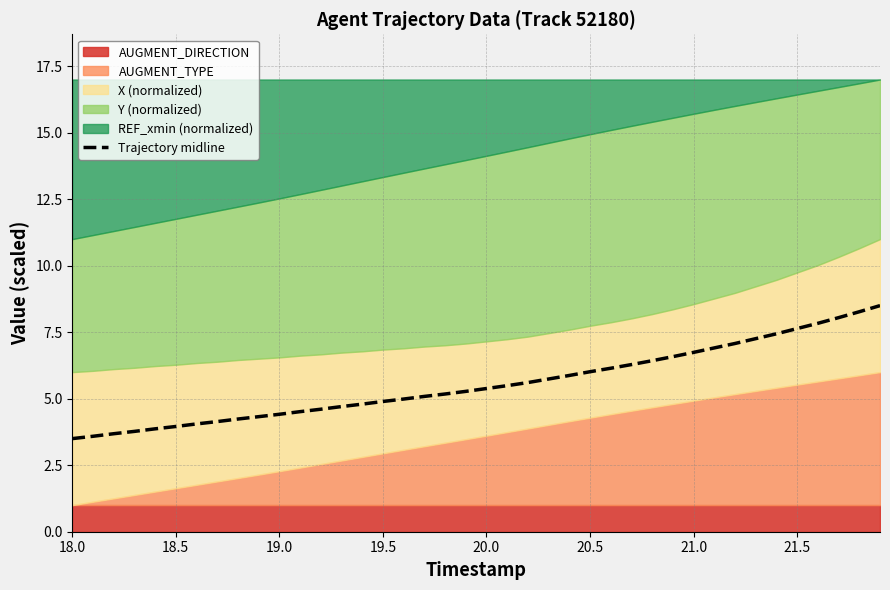

The Trajectory midline series shows 5.4 at 20.0. True or false?

True